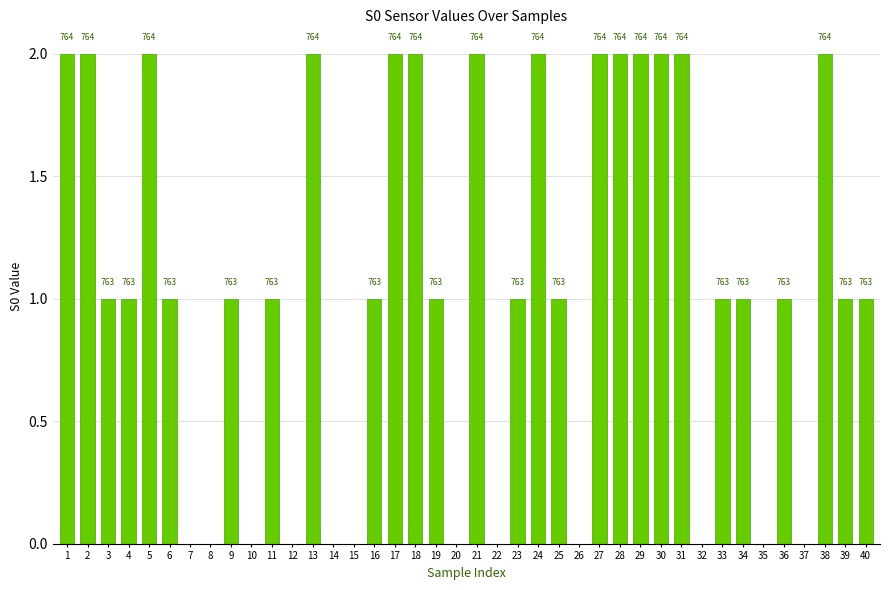

Reading right to left, transcribe all the data shown in this chart.

40=1	39=1	38=2	37=0	36=1	35=0	34=1	33=1	32=0	31=2	30=2	29=2	28=2	27=2	26=0	25=1	24=2	23=1	22=0	21=2	20=0	19=1	18=2	17=2	16=1	15=0	14=0	13=2	12=0	11=1	10=0	9=1	8=0	7=0	6=1	5=2	4=1	3=1	2=2	1=2